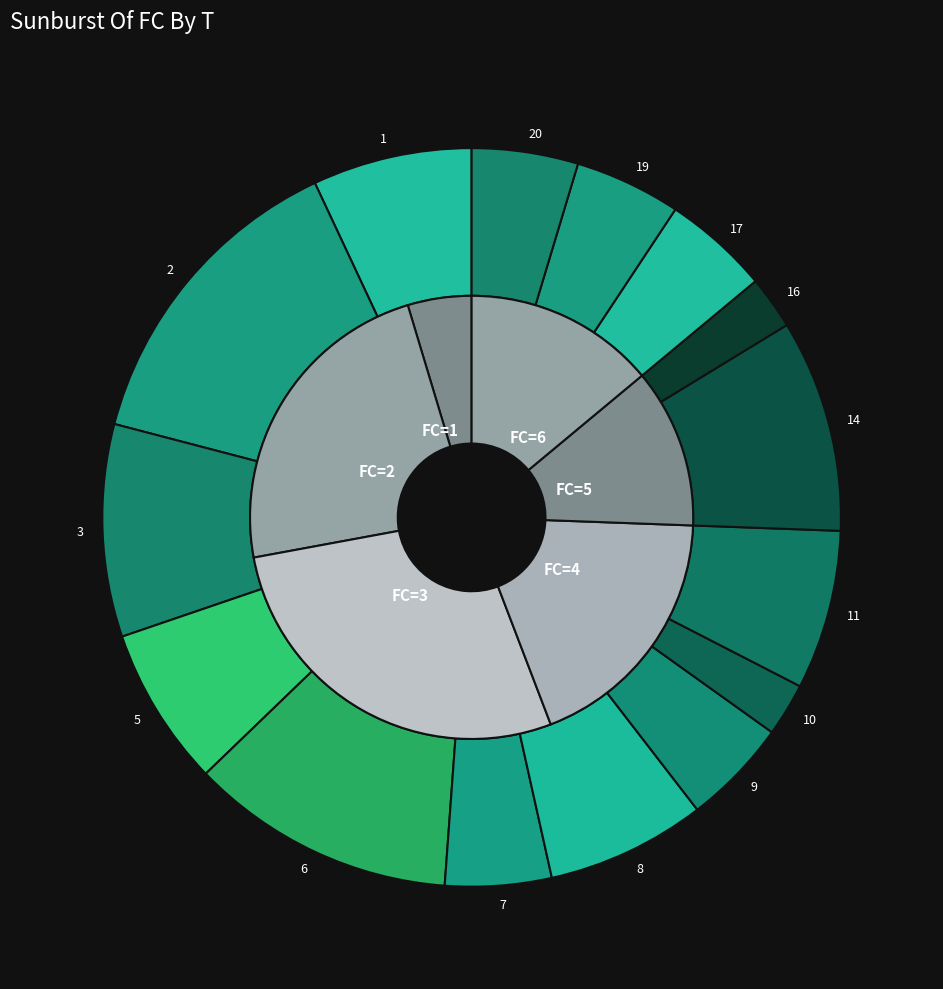

What is the change in value from 1 to 16?

-2